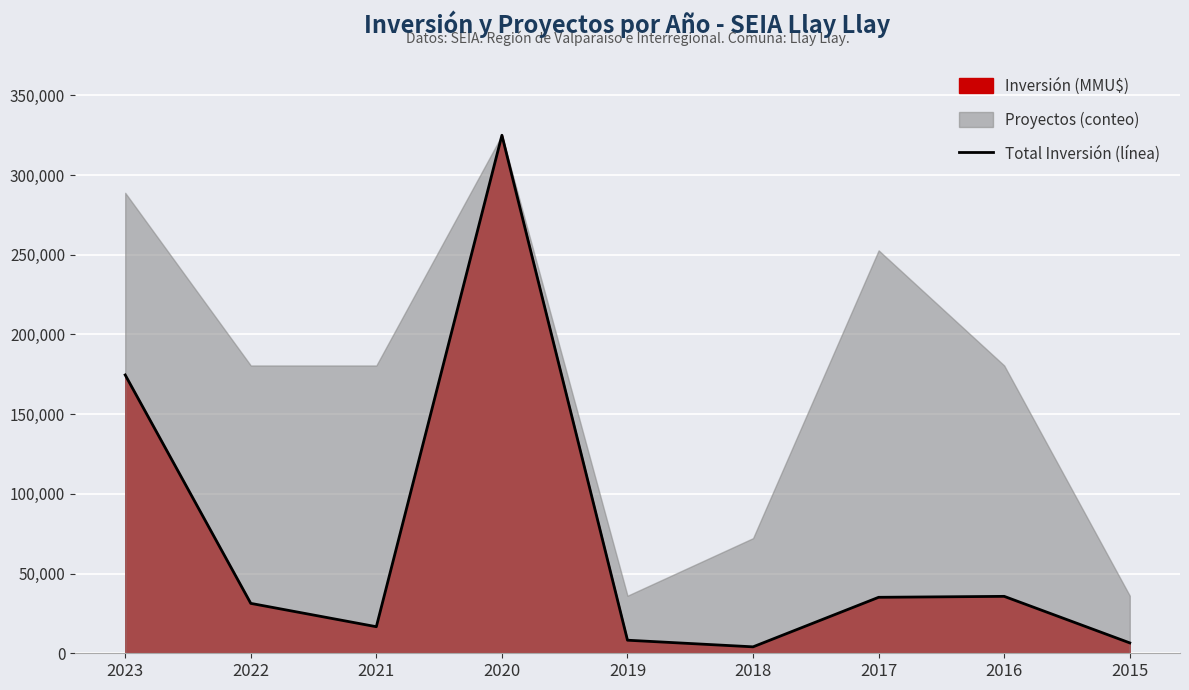

What is the average value?

70797